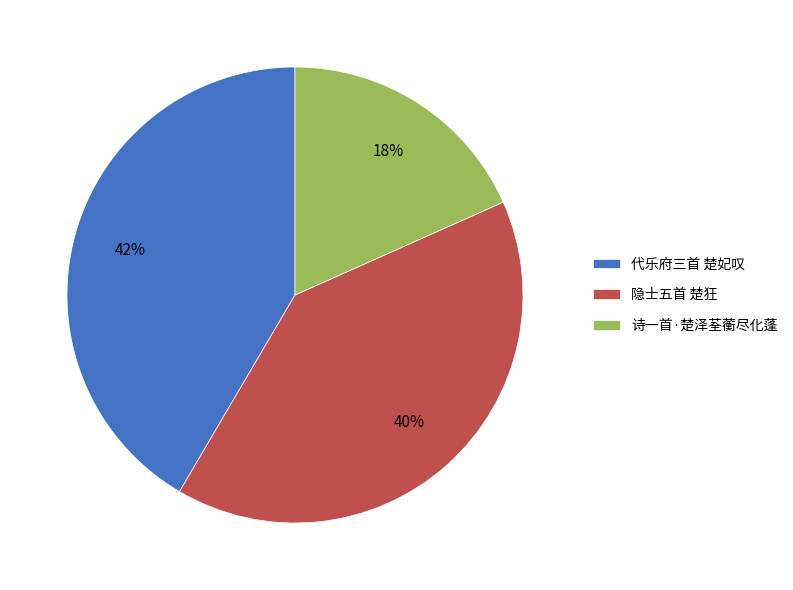

To the nearest percent, what percentage of the pie is 诗一首·楚泽荃蘅尽化蓬?

18%